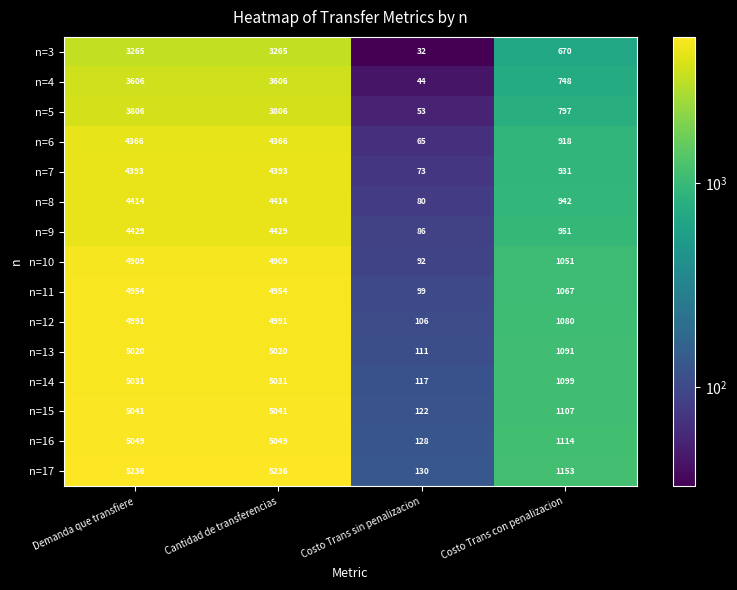

What is the difference between the maximum and minimum values in the n=3 series?

3233